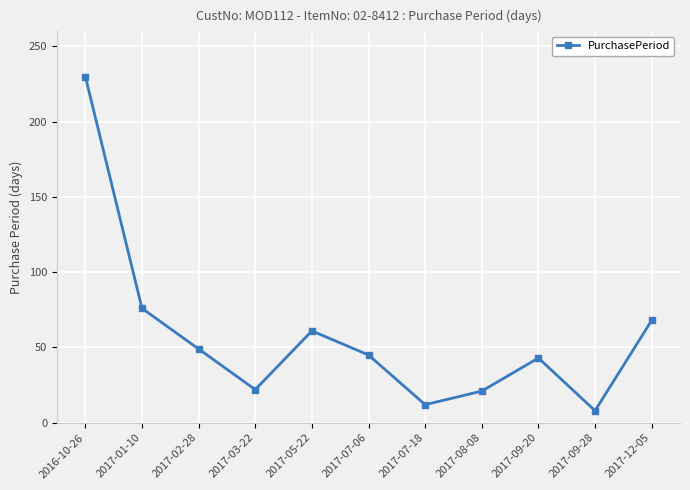

How many data points does each series have?

11